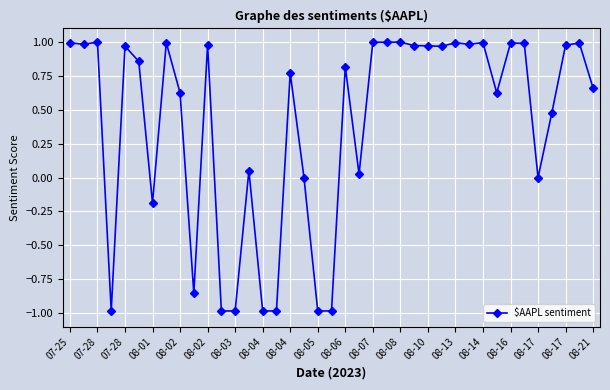

Count the number of categories in the chart.

39